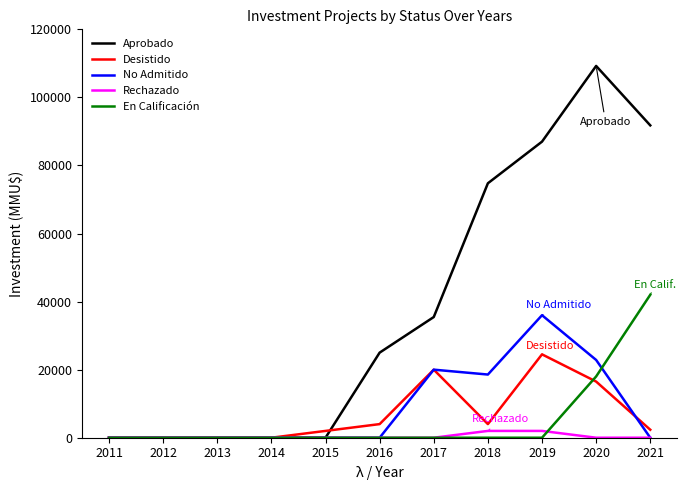

Count the number of data series in this chart.

5